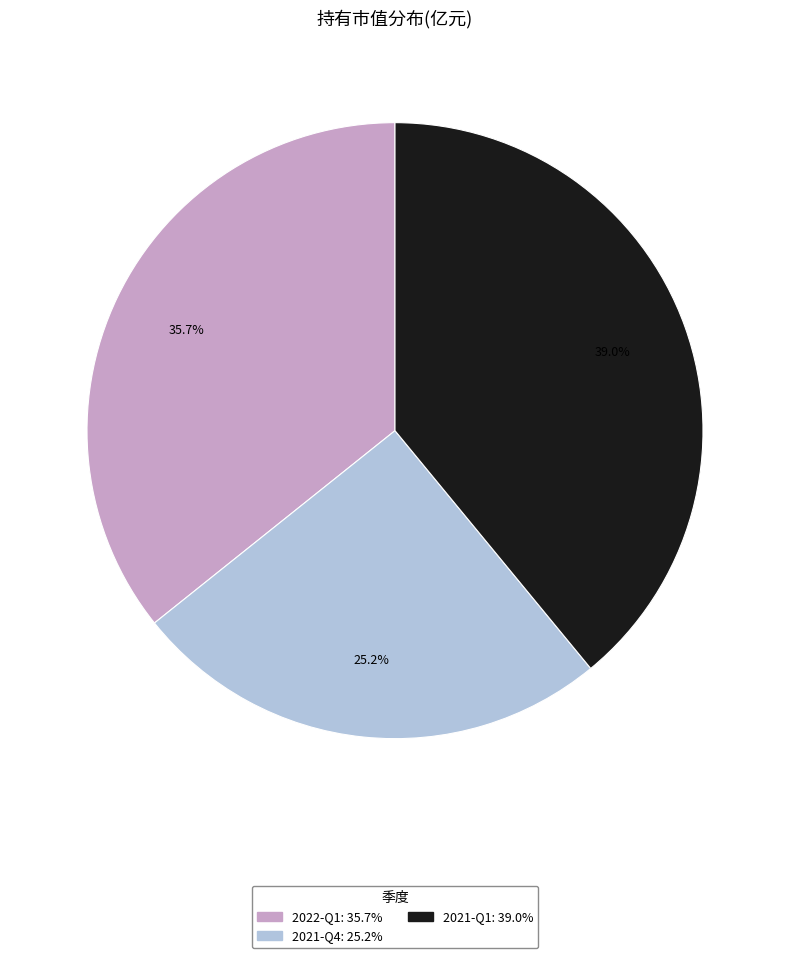

Which has a higher value, 2021-Q1 or 2021-Q4?

2021-Q1